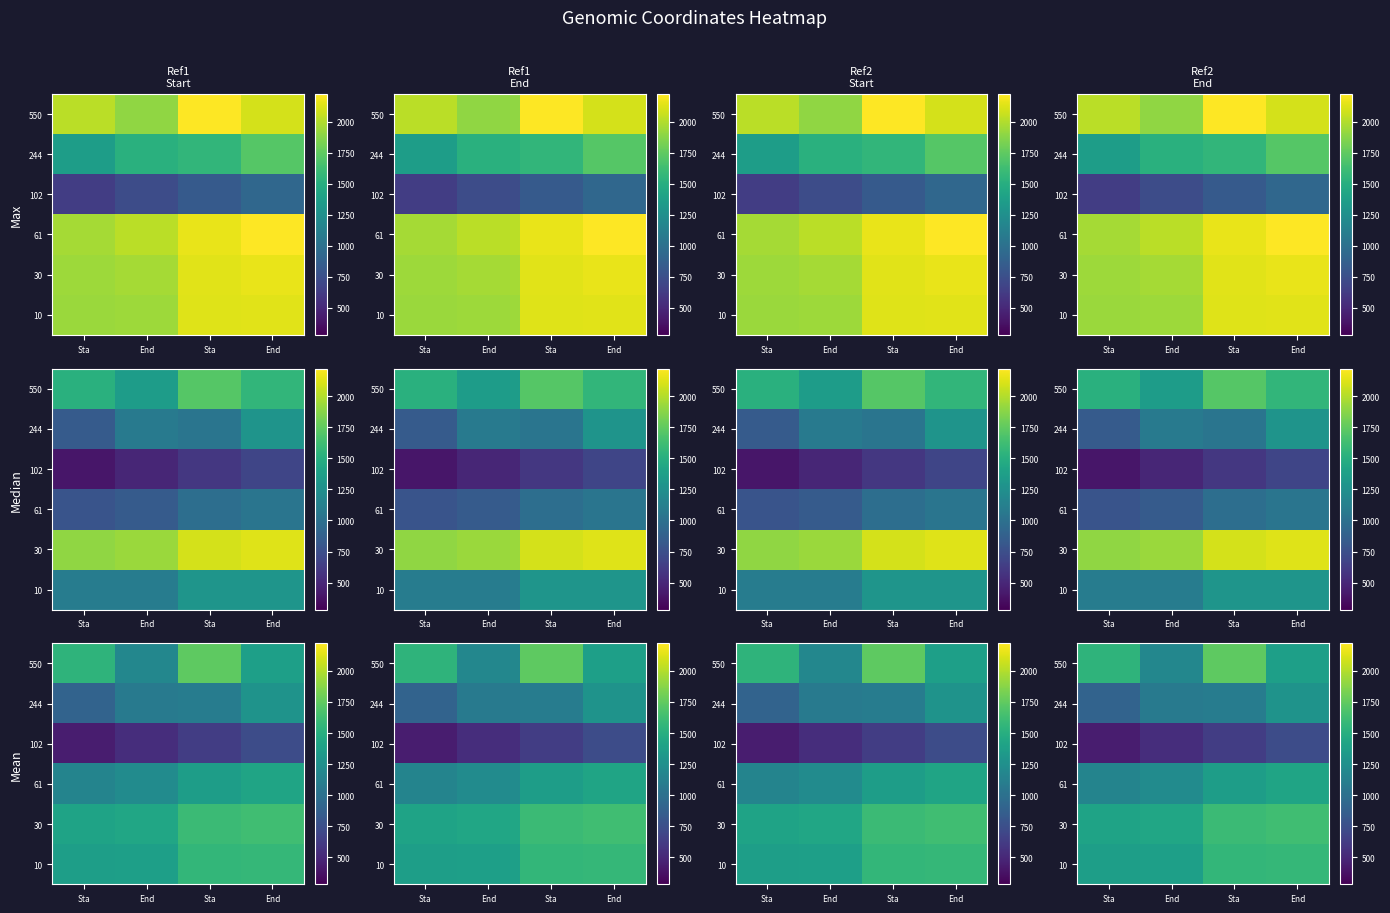

What is the lowest value of the 102 series?

441.0